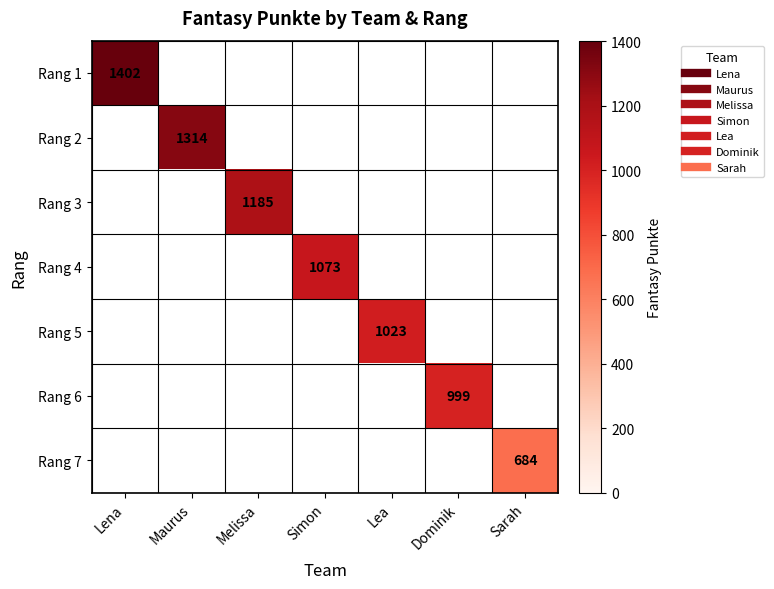

Is the value of Rang 3 at Lea greater than the value of Rang 4 at Dominik?

No